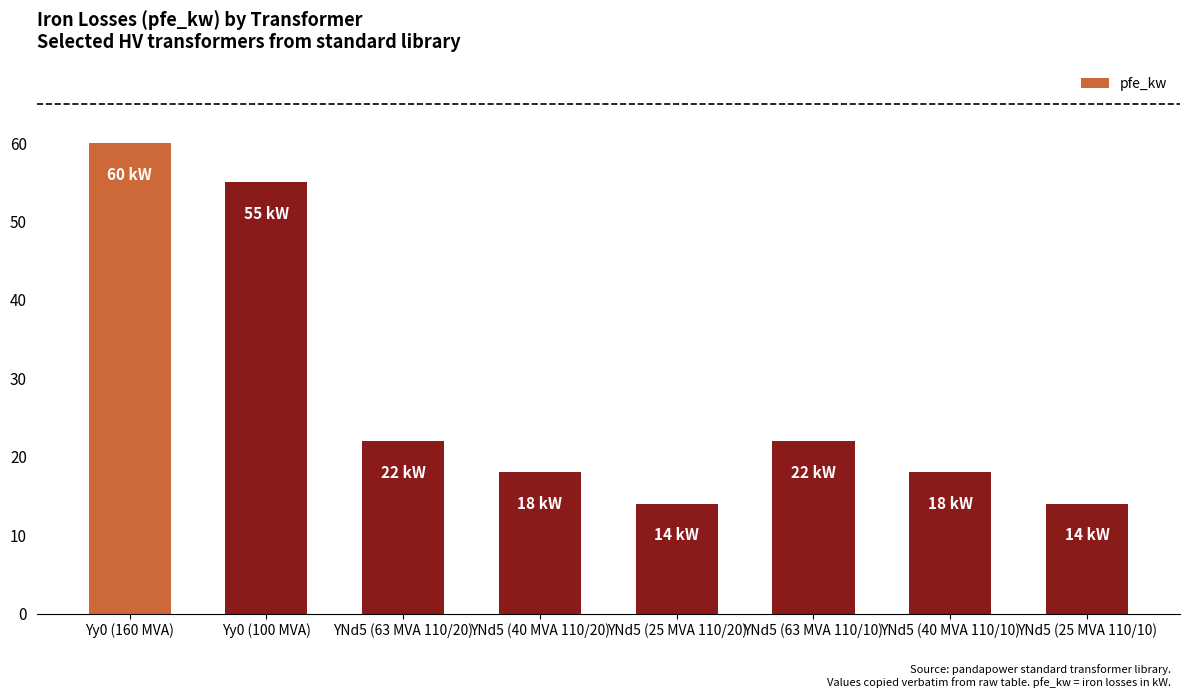

What is the sum of all values?

223